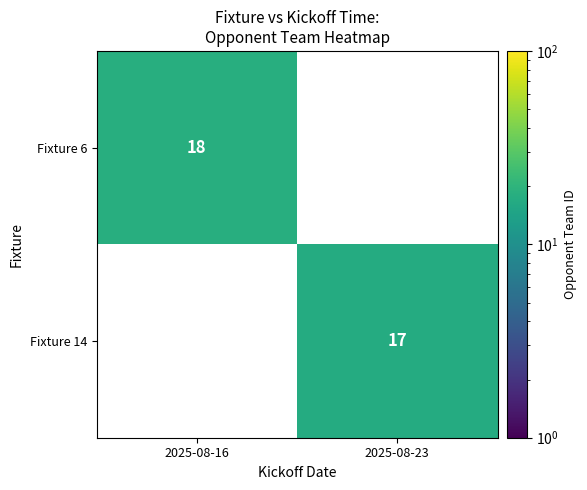

The Fixture 14 series shows 4 at 2025-08-23. True or false?

False